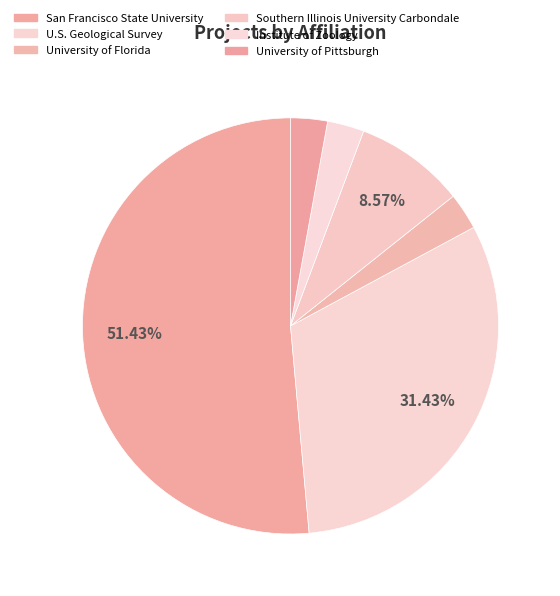

What portion of the pie excludes U.S. Geological Survey?

68.6%